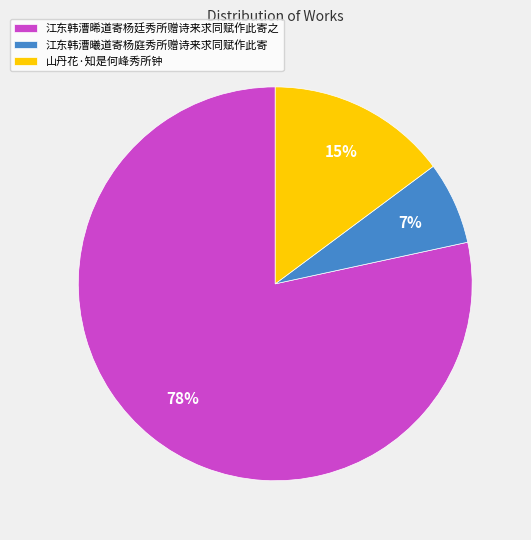

Rank the categories by value from lowest to highest.

江东韩漕曦道寄杨庭秀所赠诗来求同赋作此寄, 山丹花·知是何峰秀所钟, 江东韩漕晞道寄杨廷秀所赠诗来求同赋作此寄之